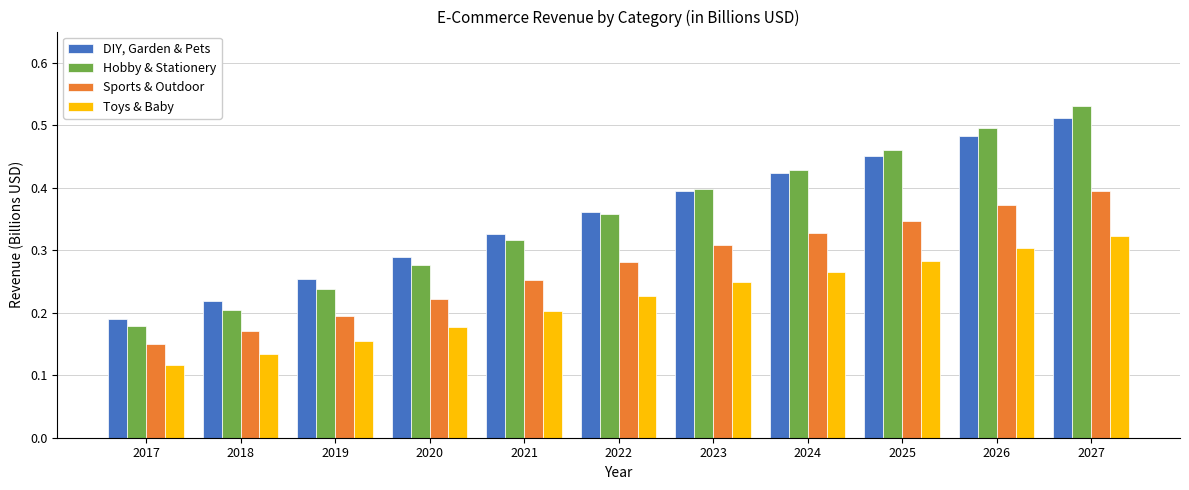

Which label corresponds to the largest value in the chart?

2027